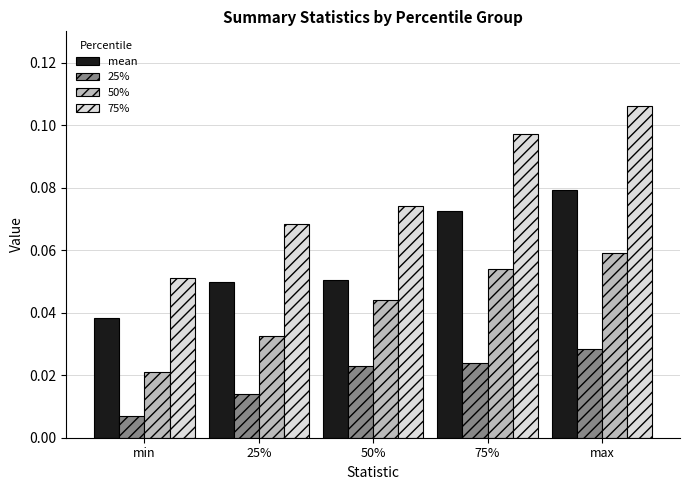

What are all the series names shown in the legend?

mean, 25%, 50%, 75%